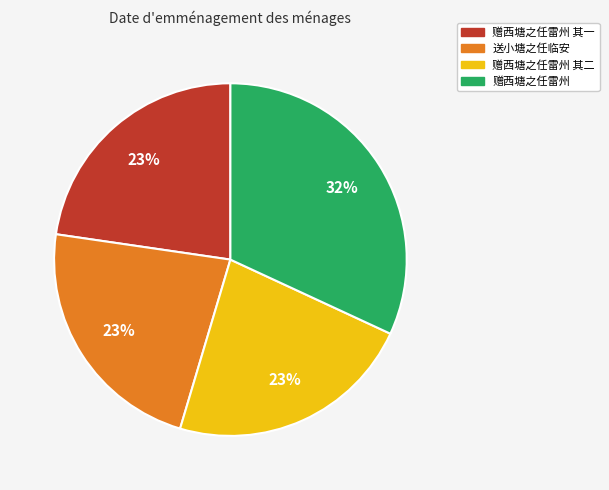

How many segments does this pie chart have?

4